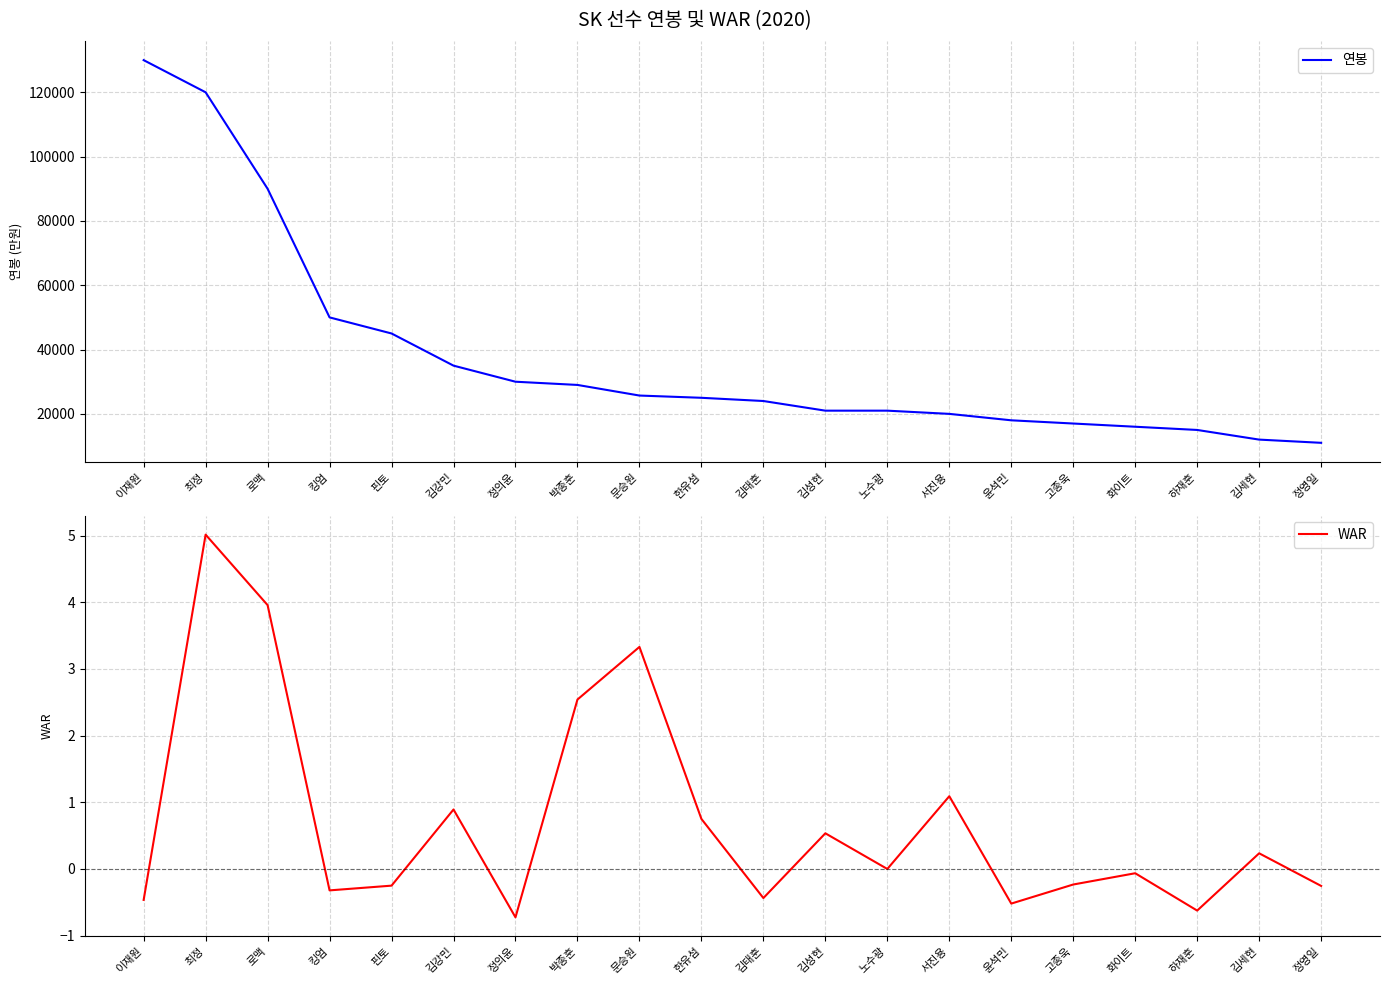

True or false: WAR has a value of -0.4 at 정영일.

False